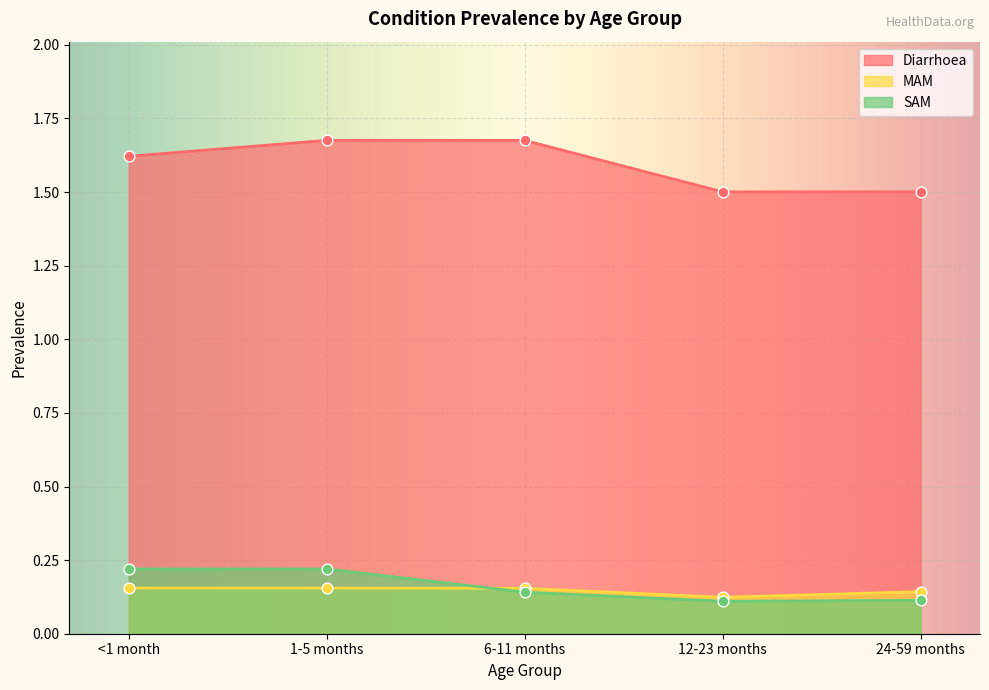

Which series has the widest spread of Y values?

Diarrhoea